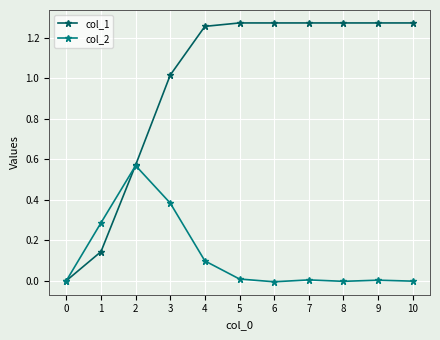

What are all the series names shown in the legend?

col_1, col_2